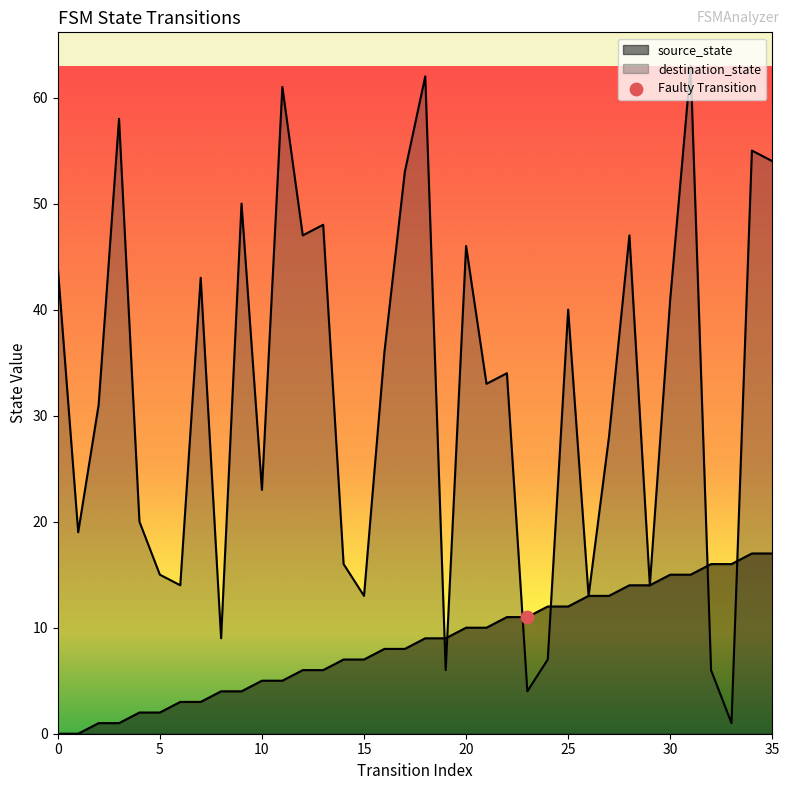

Is the value of source_state at 34 greater than the value of destination_state at 25?

No